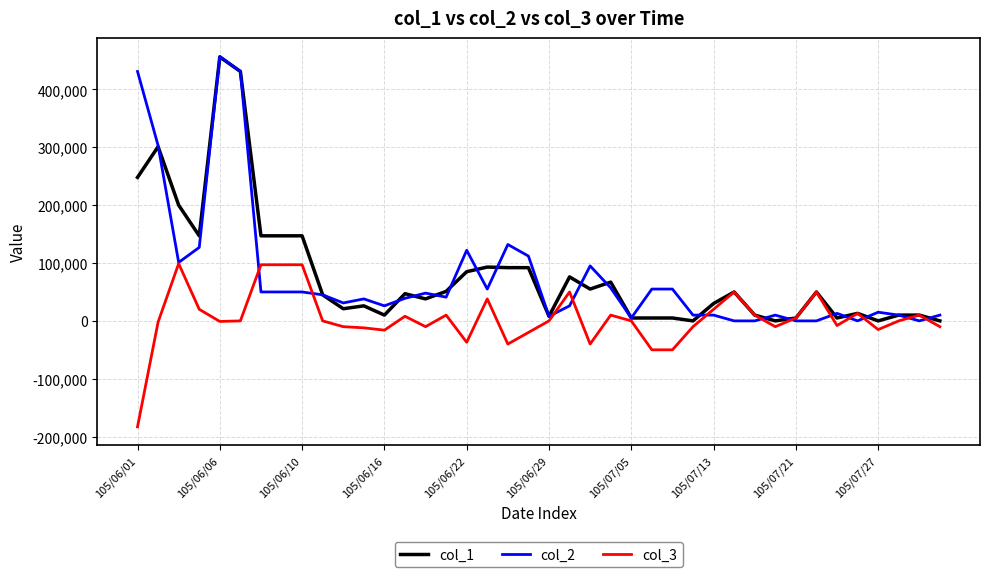

What is the highest value of the col_1 series?

456000